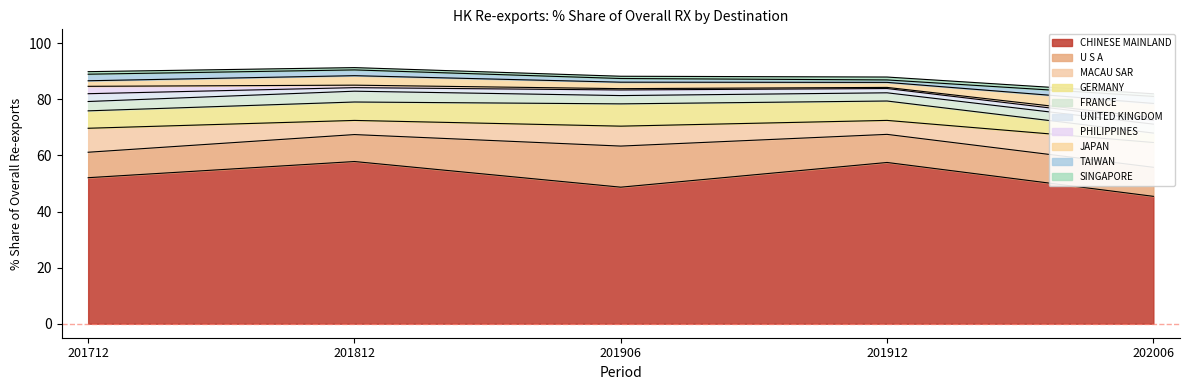

What is the smallest value displayed?

0.4